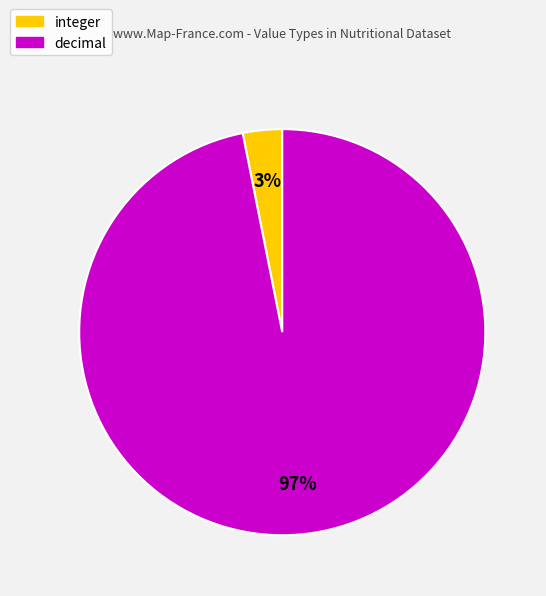

The integer slice represents 3% of the pie. True or false?

True